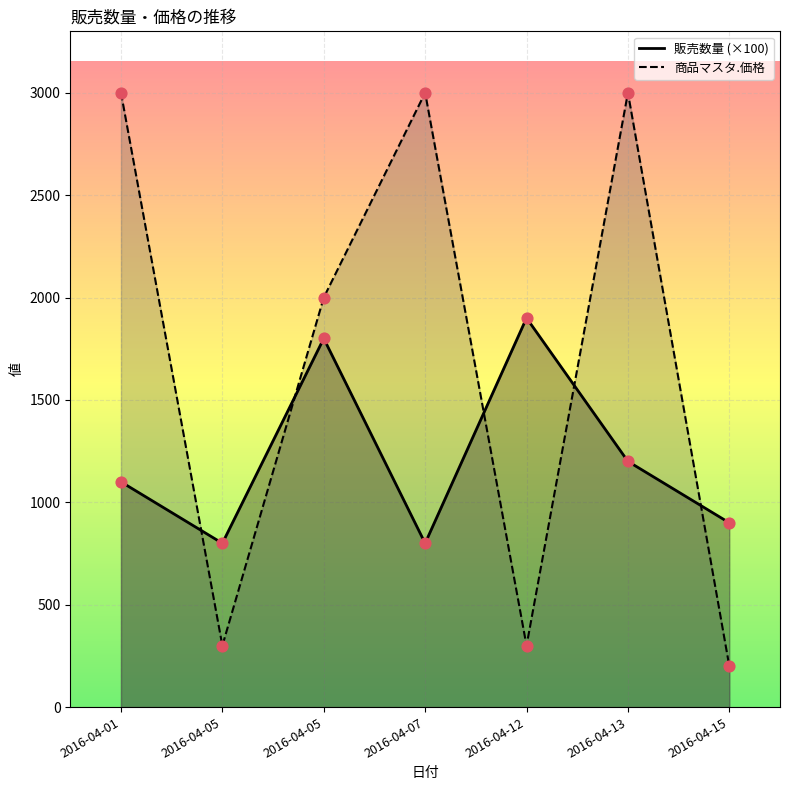

At how many categories does at least one series exceed 829?

6